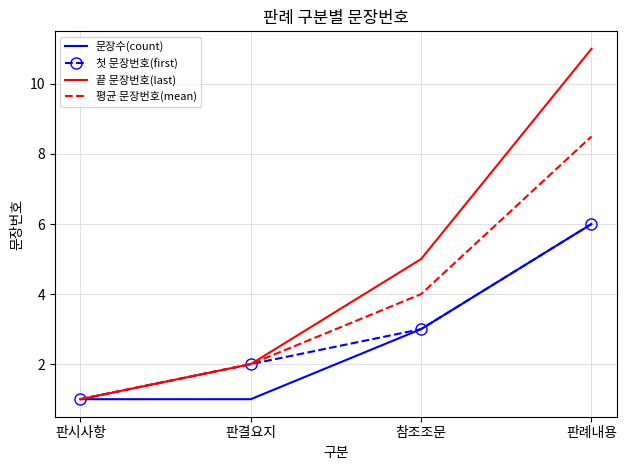

What is the greatest value displayed?

11.0